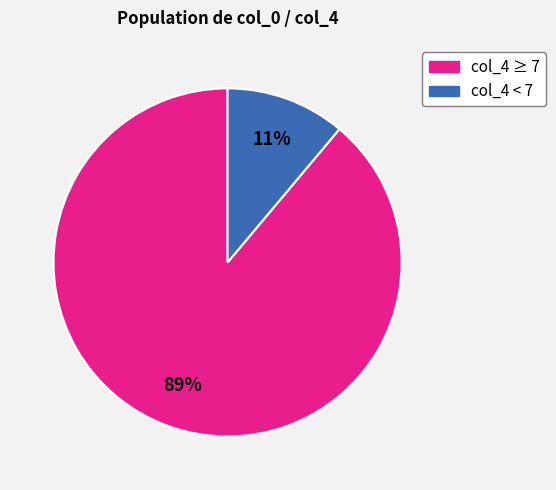

To the nearest percent, what is the difference between the largest and smallest slice percentages?

78%